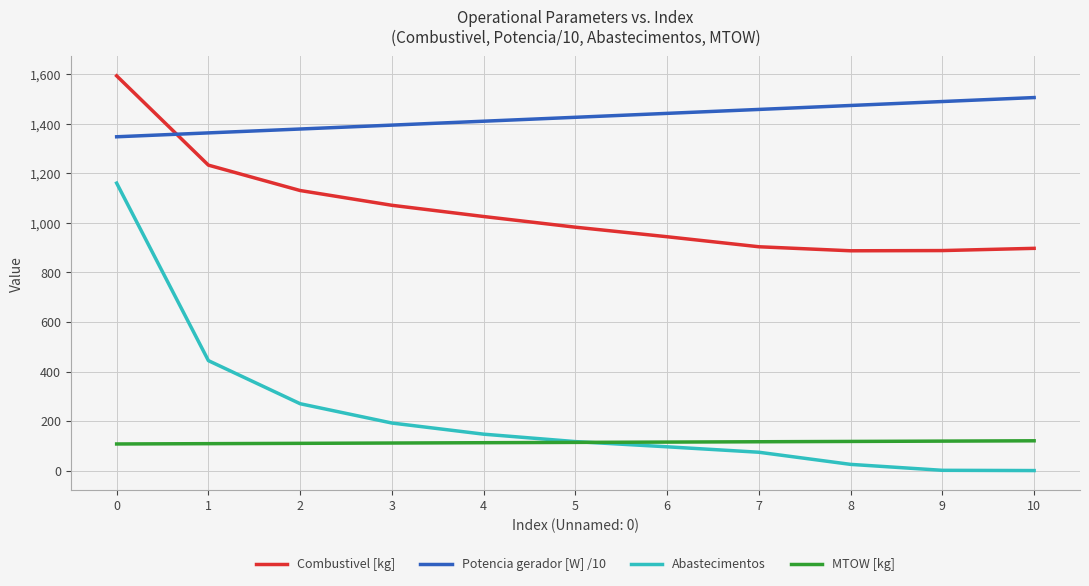

Is the value of Potencia gerador [W] /10 at 10 greater than the value of Combustivel [kg] at 7?

Yes